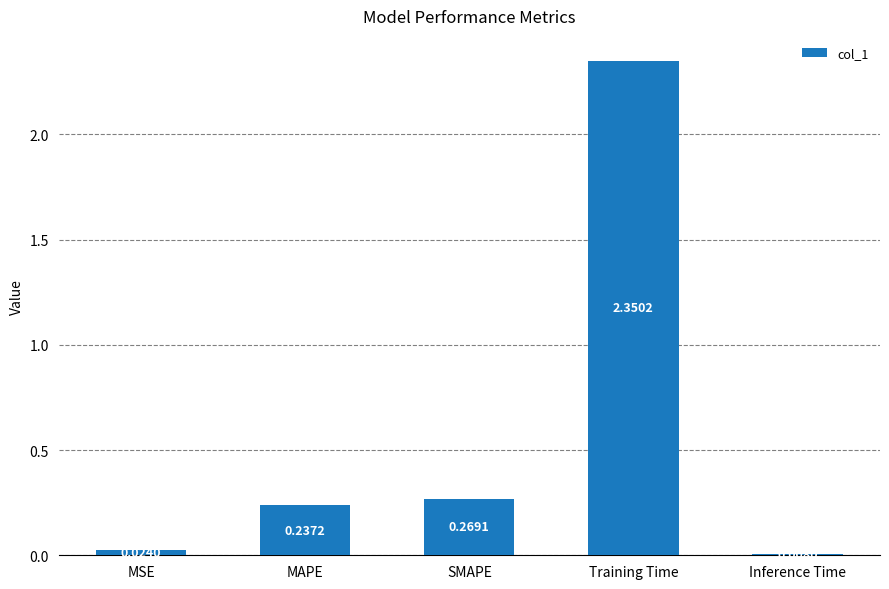

What is the change in value from MSE to MAPE?

+0.2